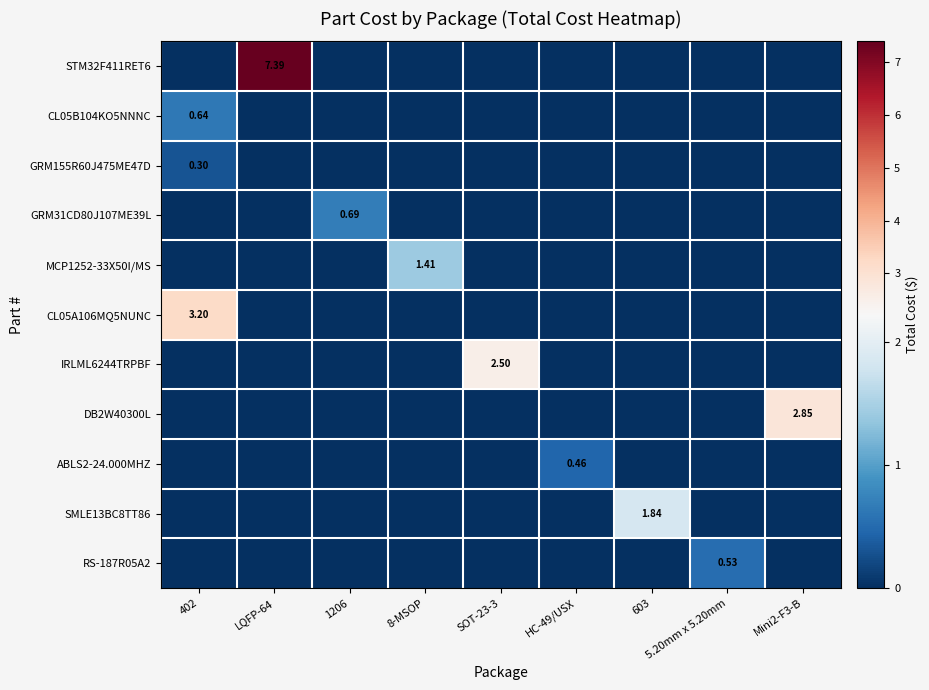

Which series has the largest range (max minus min)?

STM32F411RET6